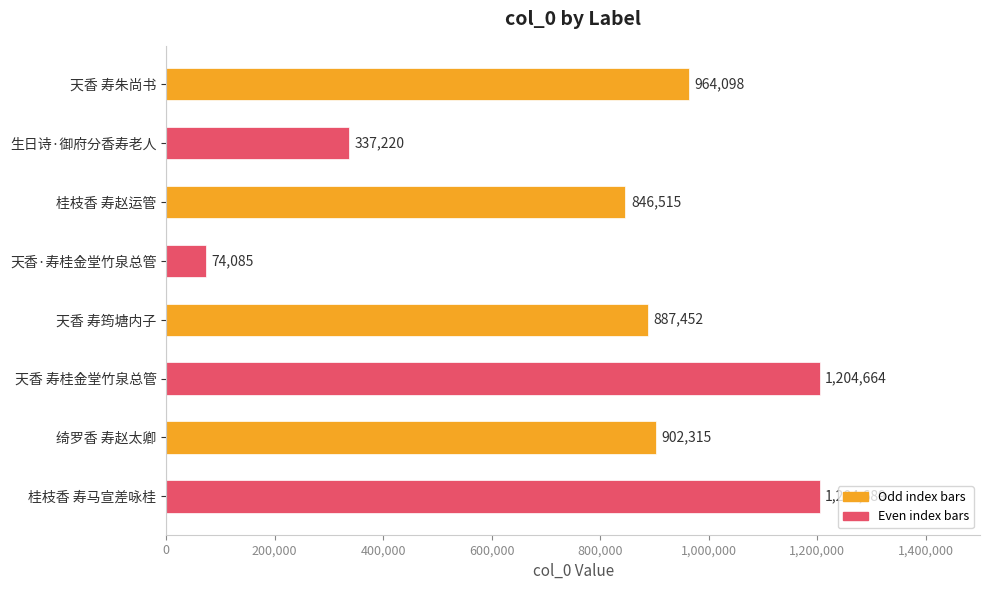

Which label corresponds to the smallest value in the chart?

天香·寿桂金堂竹泉总管